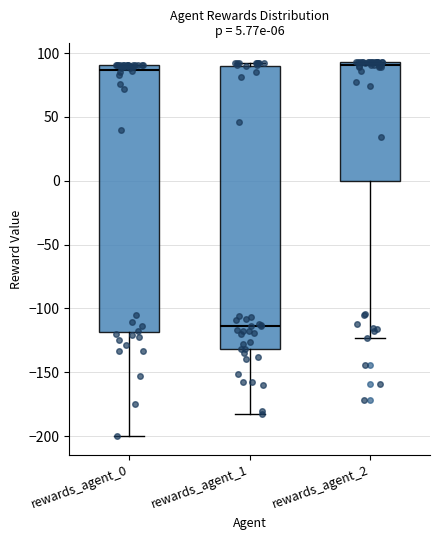

Which box has the lowest median line?

rewards_agent_1